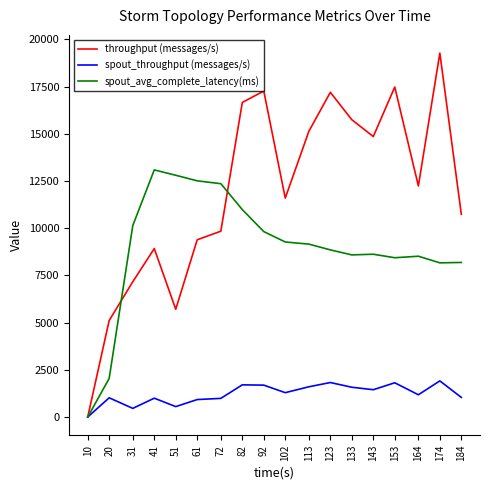

The value of spout_throughput (messages/s) at 10 is -1335.3. True or false?

False